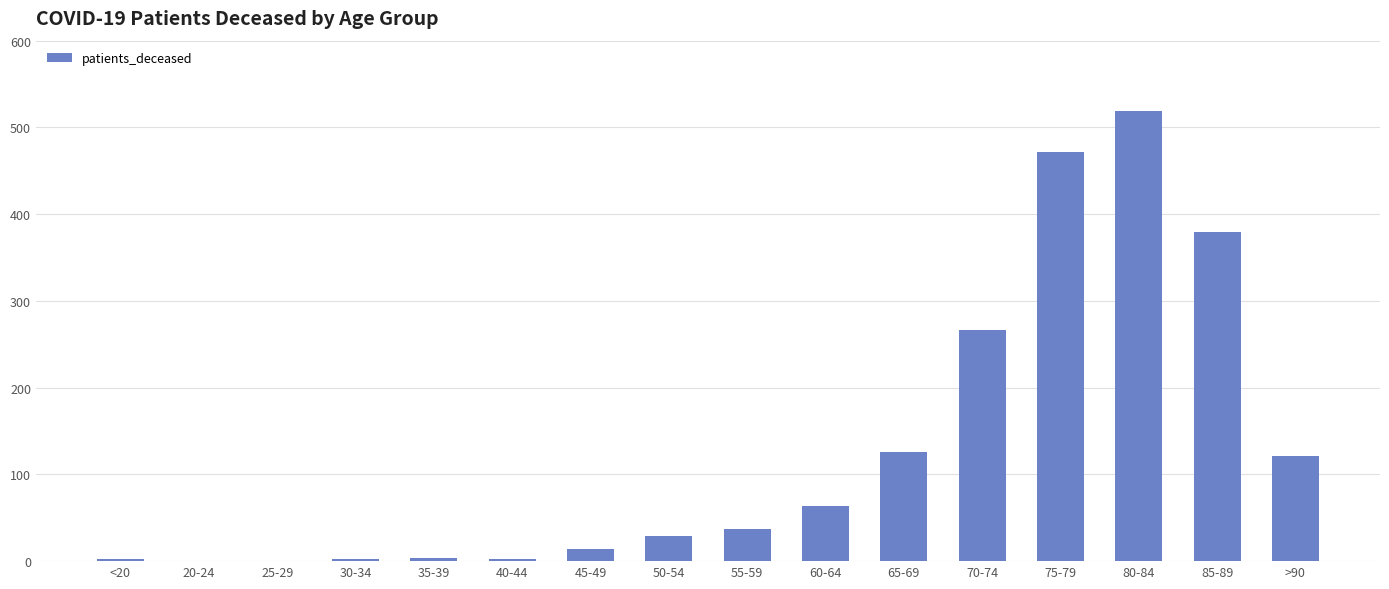

What is the sum of all values?

2038